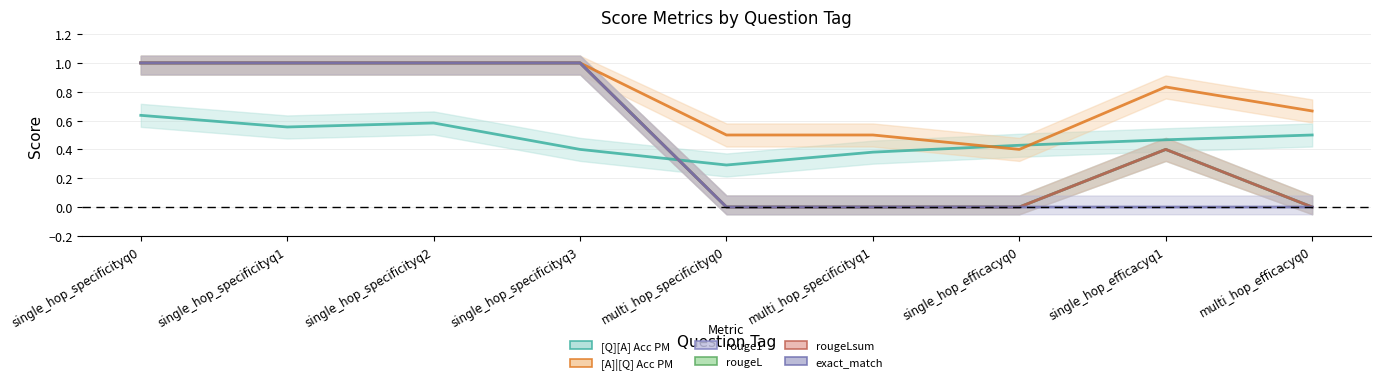

Reading left to right, extract all data points from this chart.

[Q][A] Acc PM: 0.6	0.6	0.6	0.4	0.3	0.4	0.4	0.5	0.5
[A]|[Q] Acc PM: 1.0	1.0	1.0	1.0	0.5	0.5	0.4	0.8	0.7
rouge1: 1.0	1.0	1.0	1.0	0.0	0.0	0.0	0.4	0.0
rougeL: 1.0	1.0	1.0	1.0	0.0	0.0	0.0	0.4	0.0
rougeLsum: 1.0	1.0	1.0	1.0	0.0	0.0	0.0	0.4	0.0
exact_match: 1.0	1.0	1.0	1.0	0.0	0.0	0.0	0.0	0.0